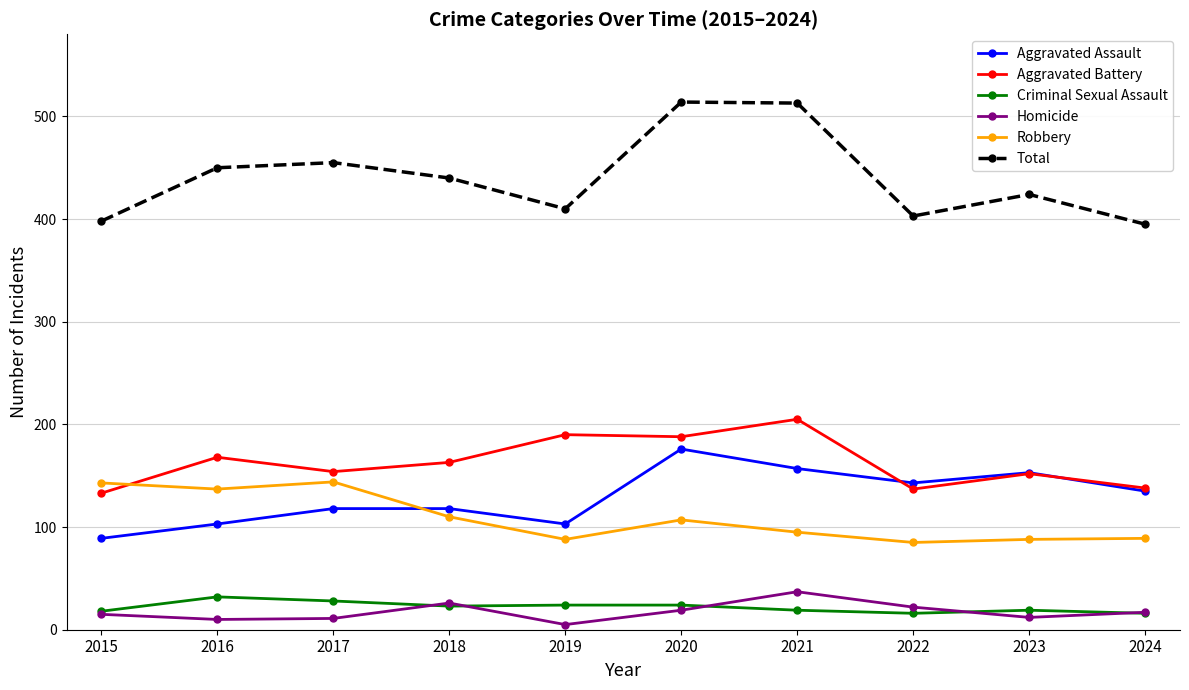

How many lines are shown in the chart?

6